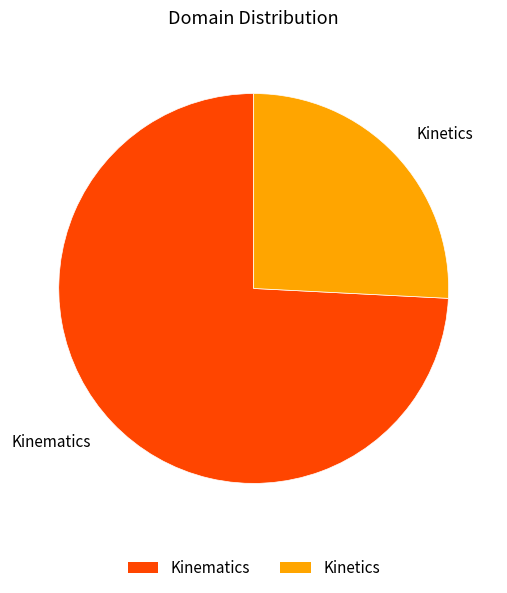

Between Kinematics and Kinetics, which is larger?

Kinematics